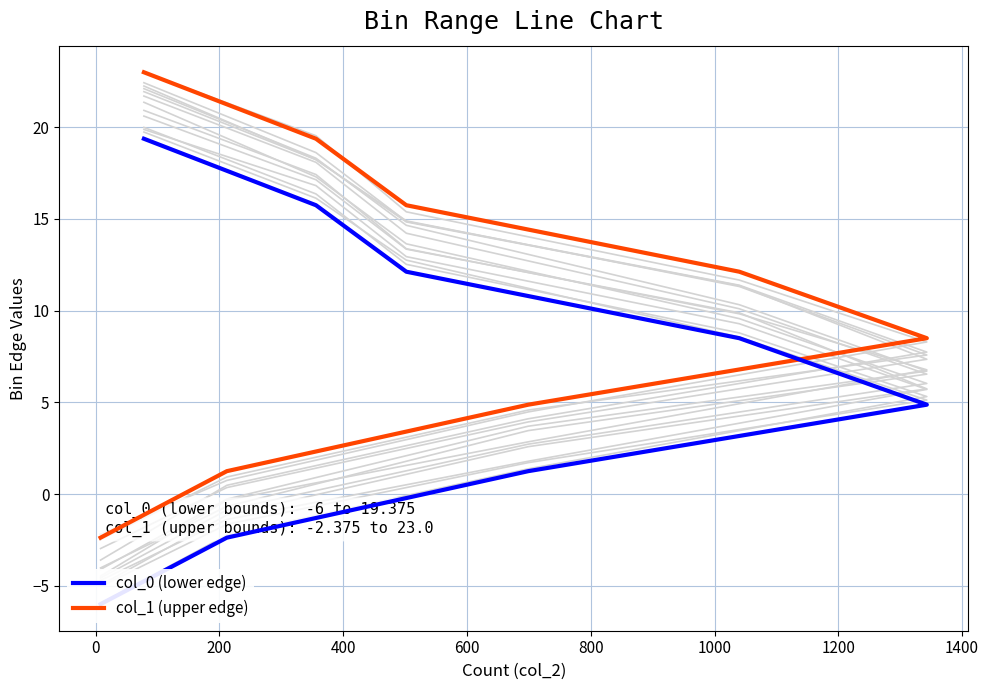

True or false: col_0 and col_1 intersect in this chart.

False